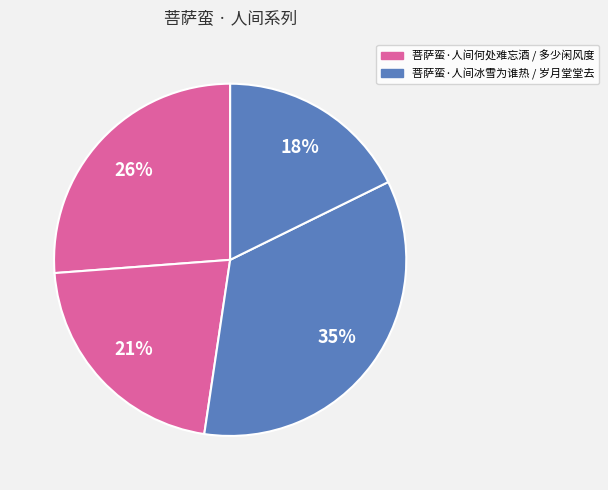

Count the number of slices in the pie.

4